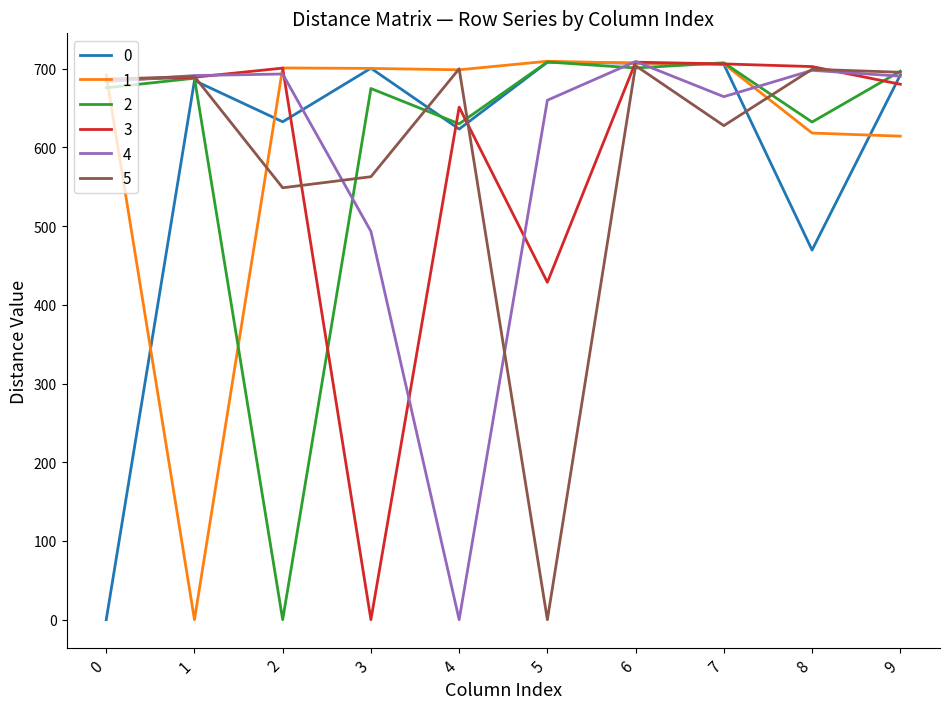

Which series ends up on top after the final intersection of 3 and 2?

2